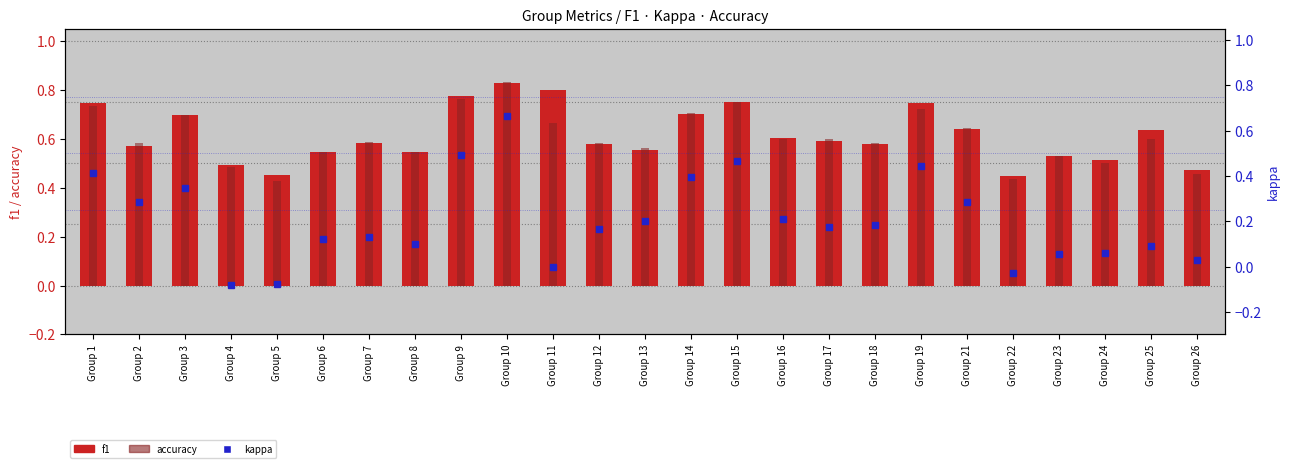

What is the difference between the maximum and minimum values in the kappa series?

0.7